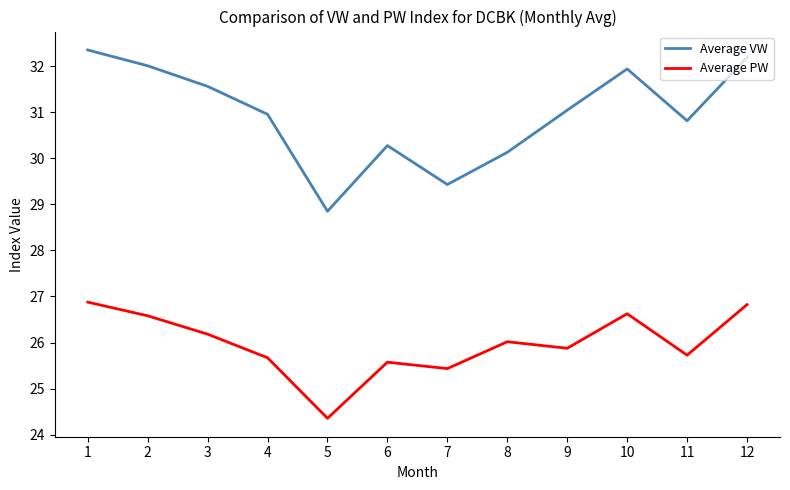

Is the value of Average VW at 10 greater than the value of Average PW at 12?

Yes